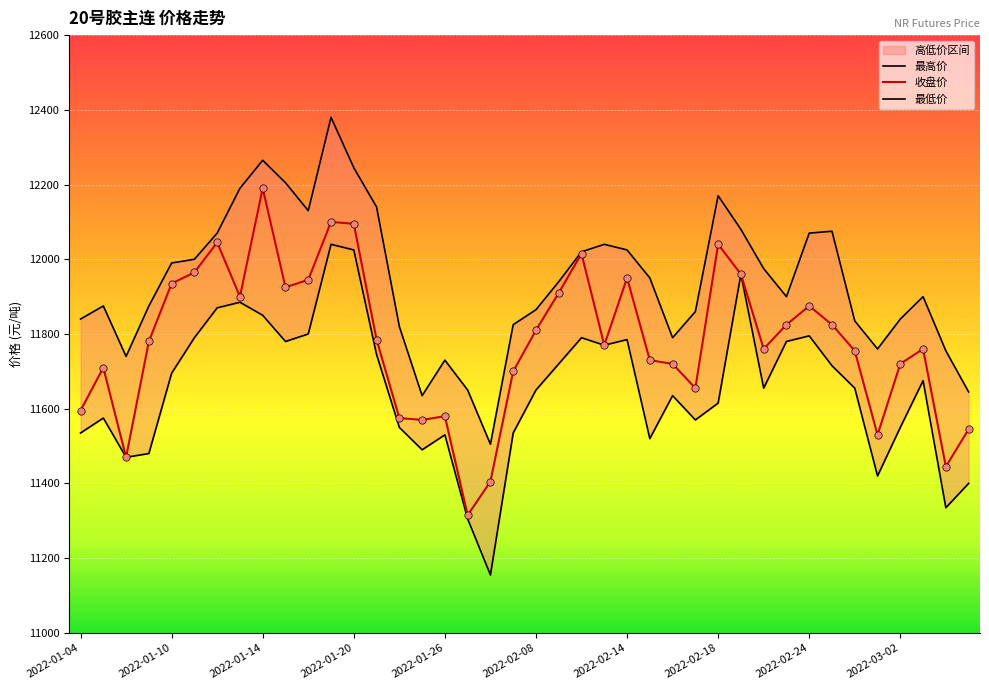

Is the value of 最高价 at 2022-01-12 greater than the value of 收盘价 at 2022-01-28?

Yes